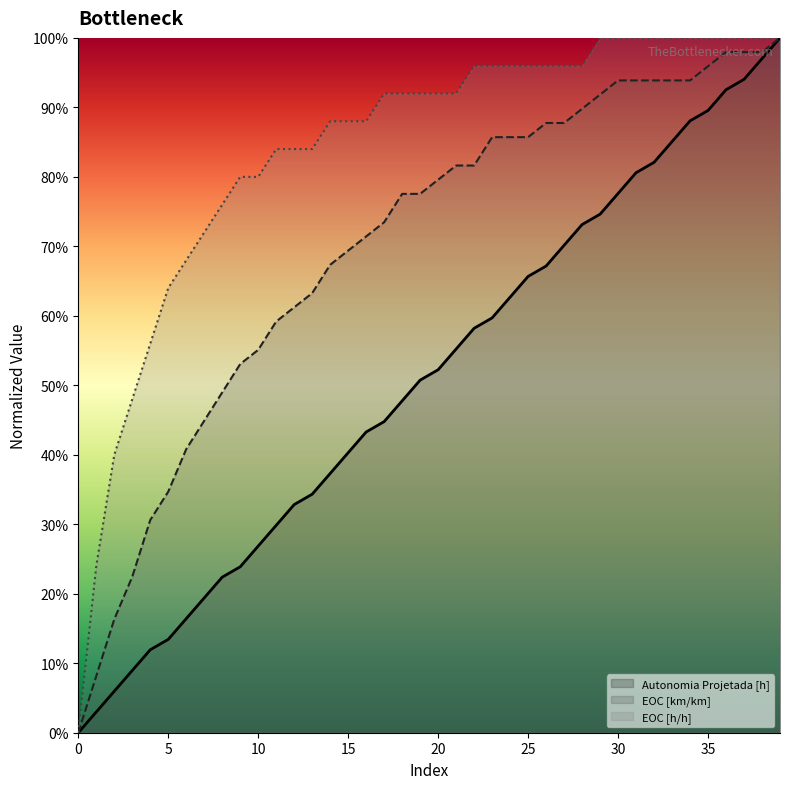

Reading left to right, extract all data points from this chart.

Autonomia Projetada [h]: 0.0	0.0	0.1	0.1	0.1	0.1	0.2	0.2	0.2	0.2	0.3	0.3	0.3	0.3	0.4	0.4	0.4	0.4	0.5	0.5	0.5	0.6	0.6	0.6	0.6	0.7	0.7	0.7	0.7	0.7	0.8	0.8	0.8	0.9	0.9	0.9	0.9	0.9	1.0	1.0
EOC [km/km]: 0.0	0.1	0.2	0.2	0.3	0.3	0.4	0.4	0.5	0.5	0.6	0.6	0.6	0.6	0.7	0.7	0.7	0.7	0.8	0.8	0.8	0.8	0.8	0.9	0.9	0.9	0.9	0.9	0.9	0.9	0.9	0.9	0.9	0.9	0.9	1.0	1.0	1.0	1.0	1.0
EOC [h/h]: 0.0	0.2	0.4	0.5	0.6	0.6	0.7	0.7	0.8	0.8	0.8	0.8	0.8	0.8	0.9	0.9	0.9	0.9	0.9	0.9	0.9	0.9	1.0	1.0	1.0	1.0	1.0	1.0	1.0	1.0	1.0	1.0	1.0	1.0	1.0	1.0	1.0	1.0	1.0	1.0